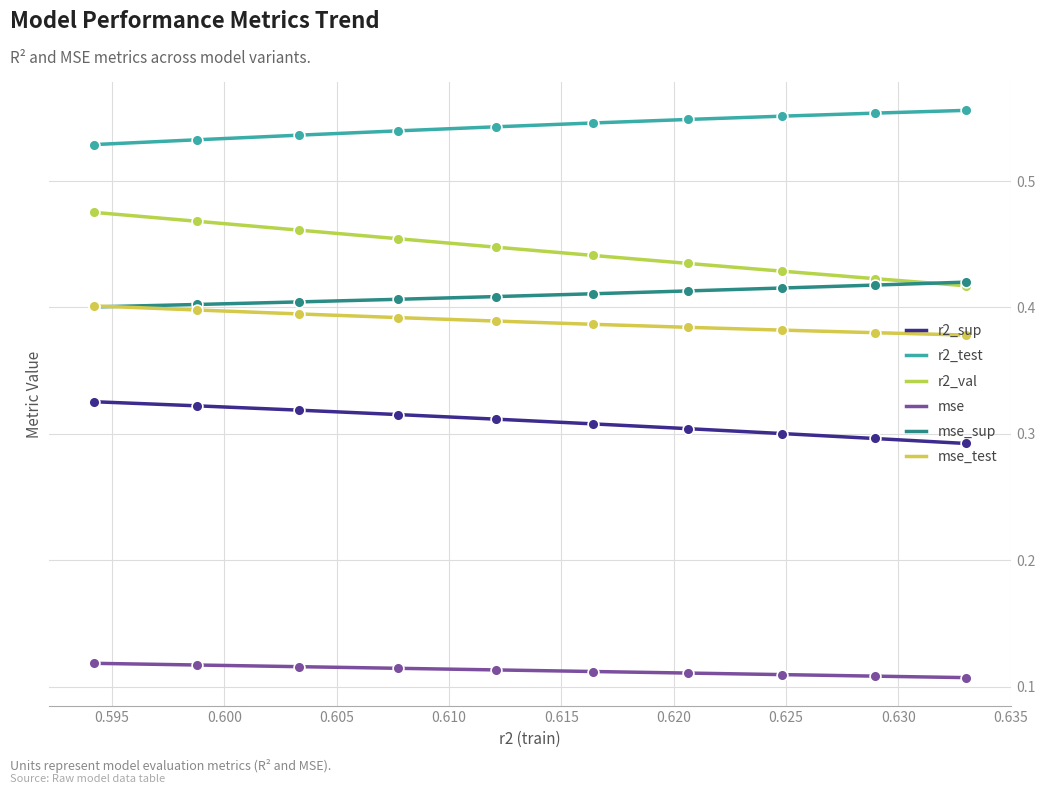

Which series has the largest total across all categories?

r2_test